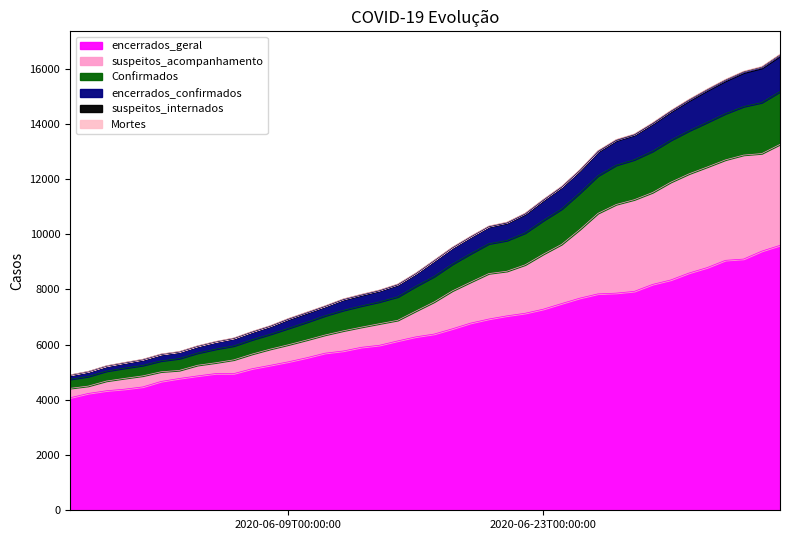

What are all the series names shown in the legend?

encerrados_geral, suspeitos_acompanhamento, Confirmados, encerrados_confirmados, suspeitos_internados, Mortes